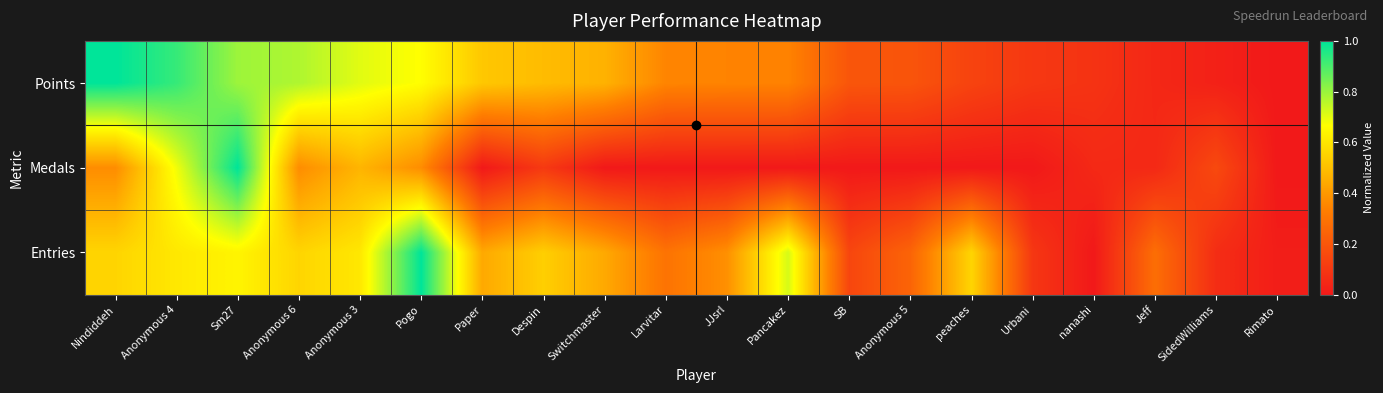

At which category is the sum across all series the highest?

Sm27